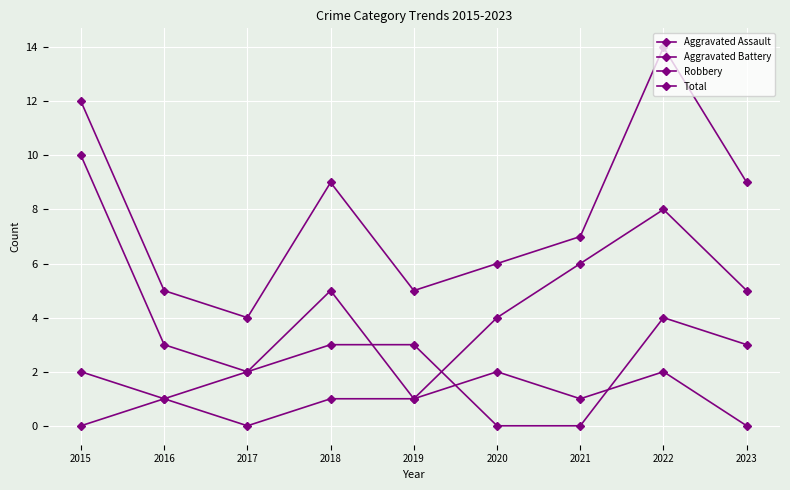

Is this an area chart (filled region under the line)?

No